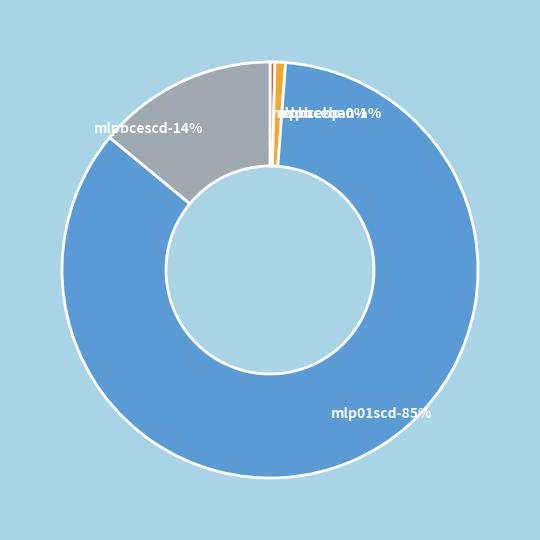

What is the total percentage of mlpbcebp and mlpbcescd?

14.4%